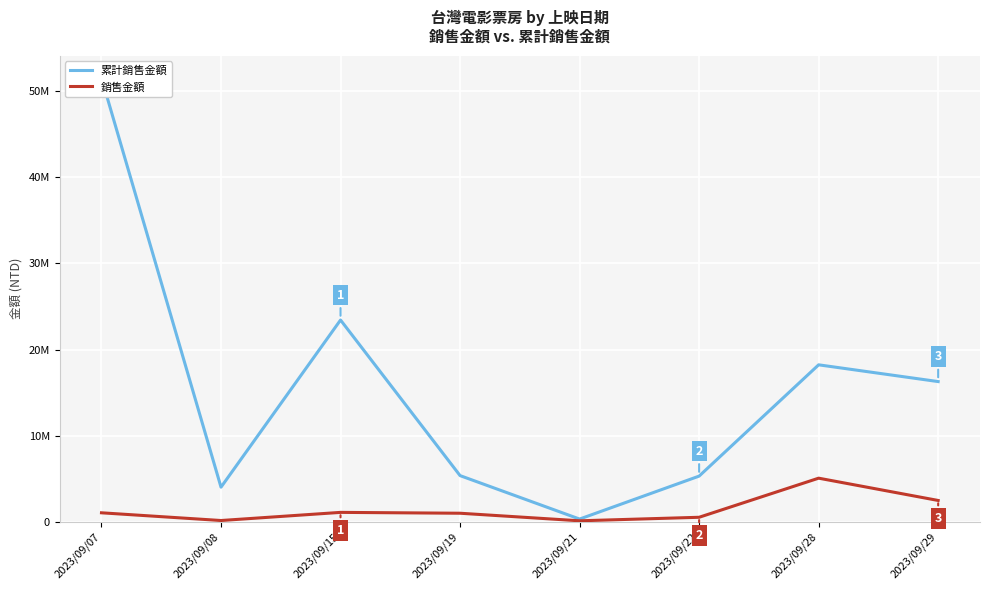

How many values in the 銷售金額 series exceed 1020023?

3